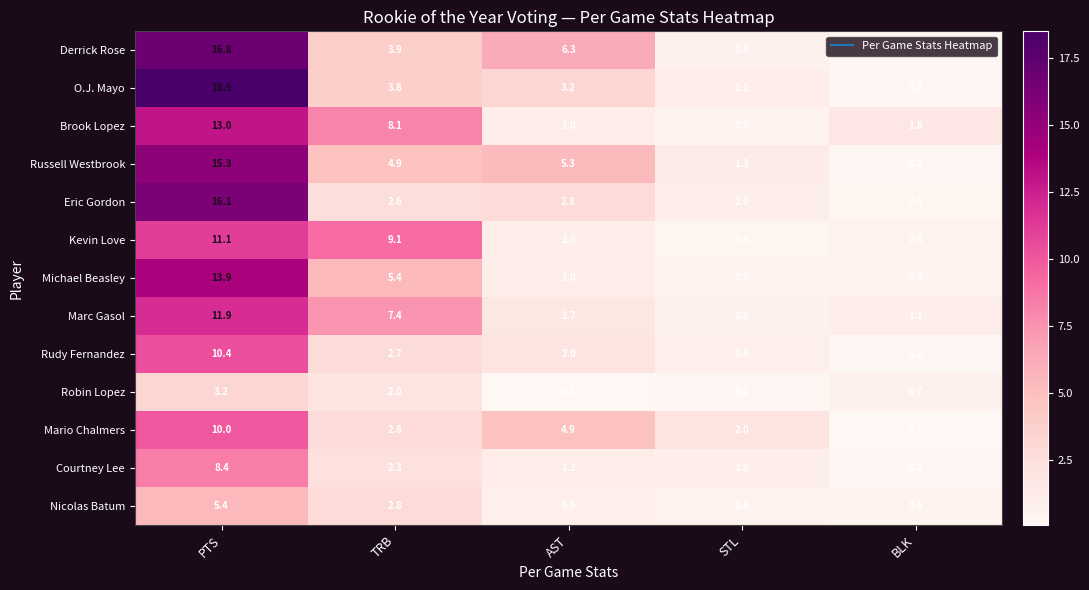

Is it true that Russell Westbrook equals 1.4 at AST?

False